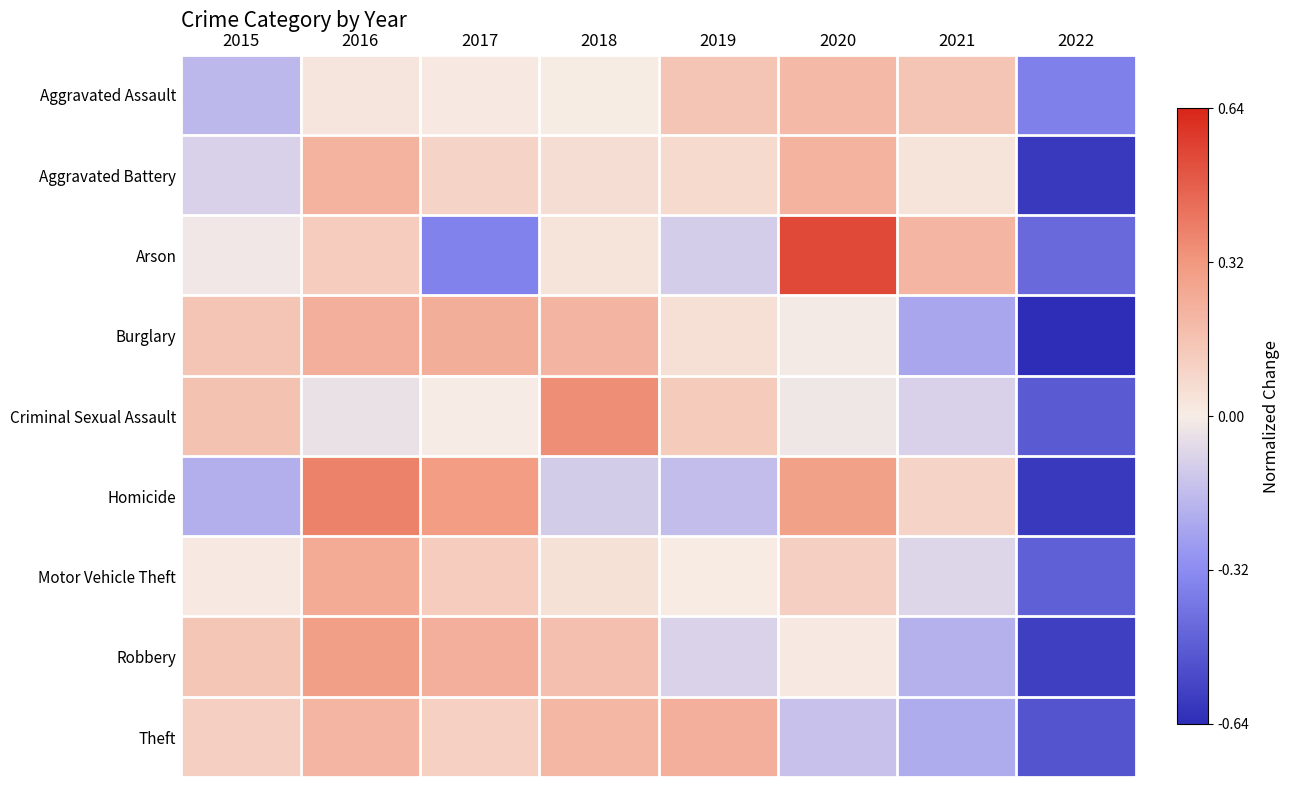

Which label corresponds to the smallest value in the chart?

2022